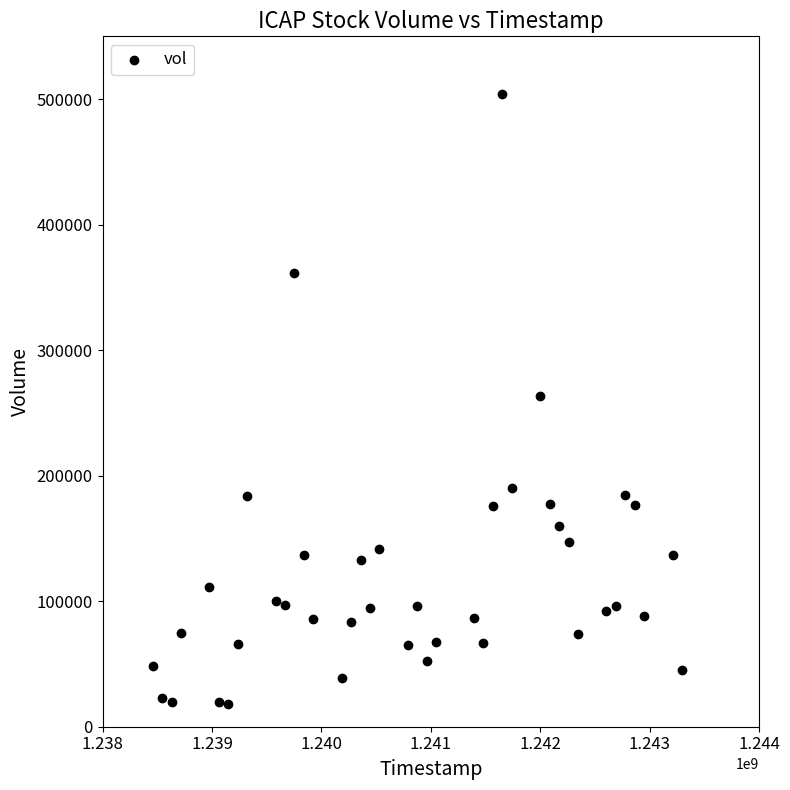

What is the range of Y values (max minus min)?

486200